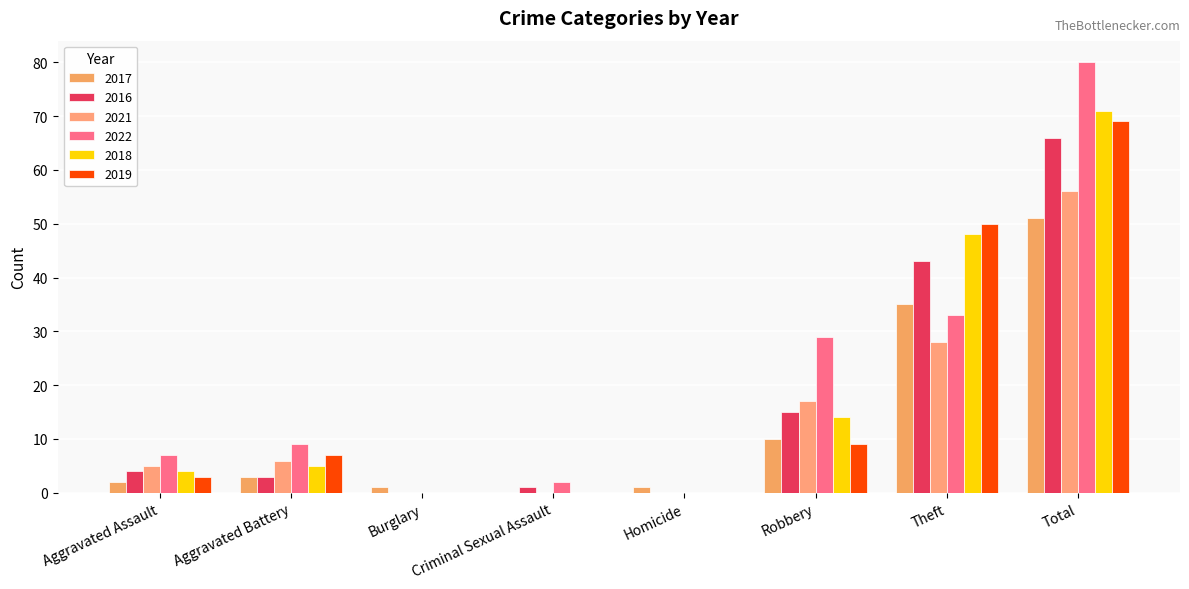

How many categories are shown in the chart?

8